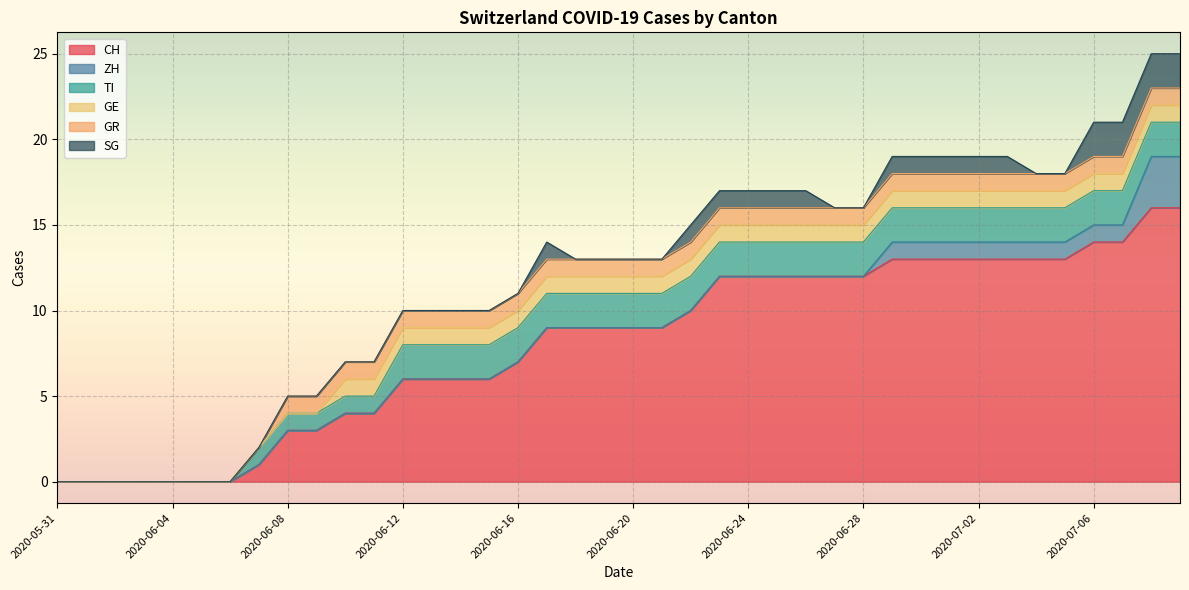

Where is TI nearest to the value 1?

2020-06-07